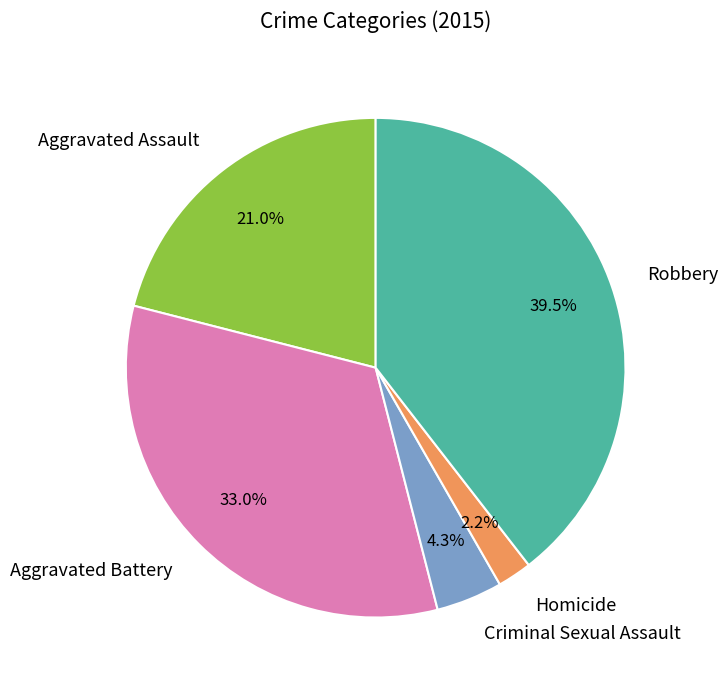

To the nearest percent, what portion does Aggravated Battery represent?

33%